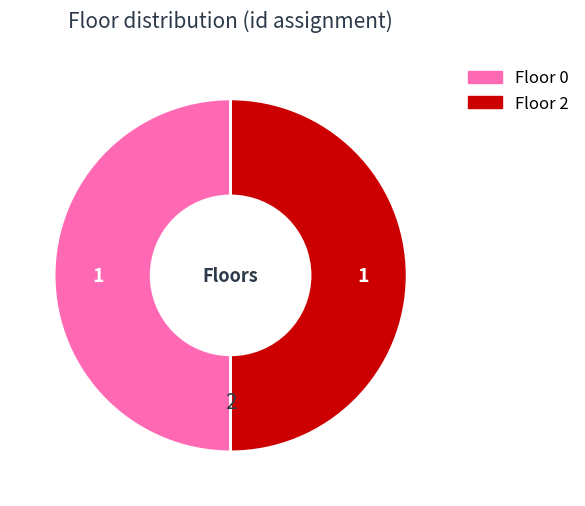

True or false: Floor 0 accounts for 50% of the total.

True